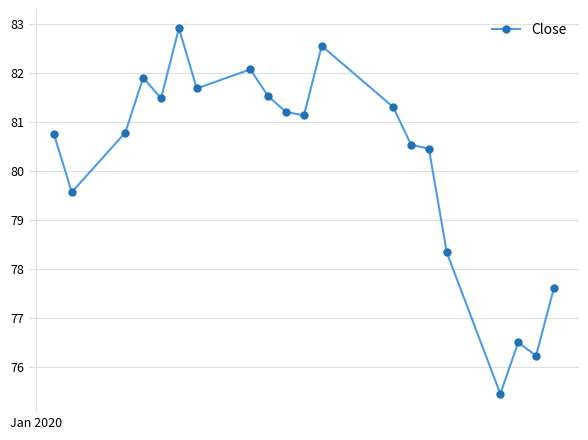

What is the smallest value displayed?

75.5